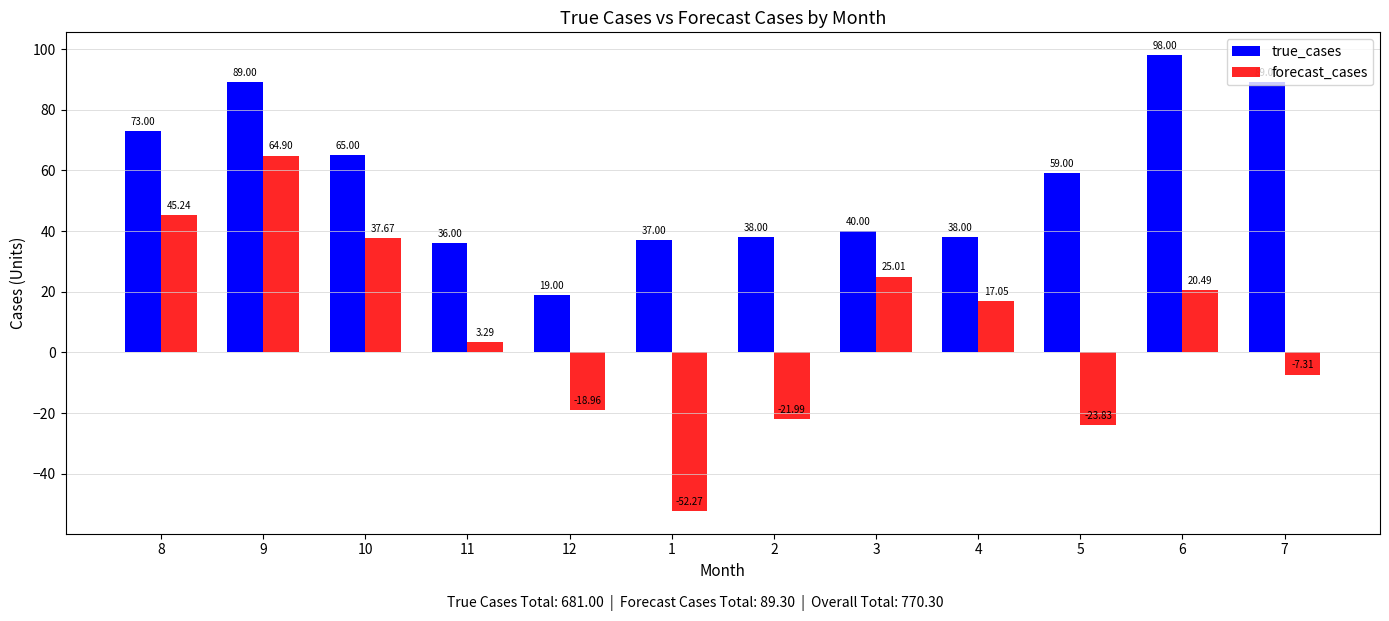

What is the spread (max minus min) of values at 12?

38.0